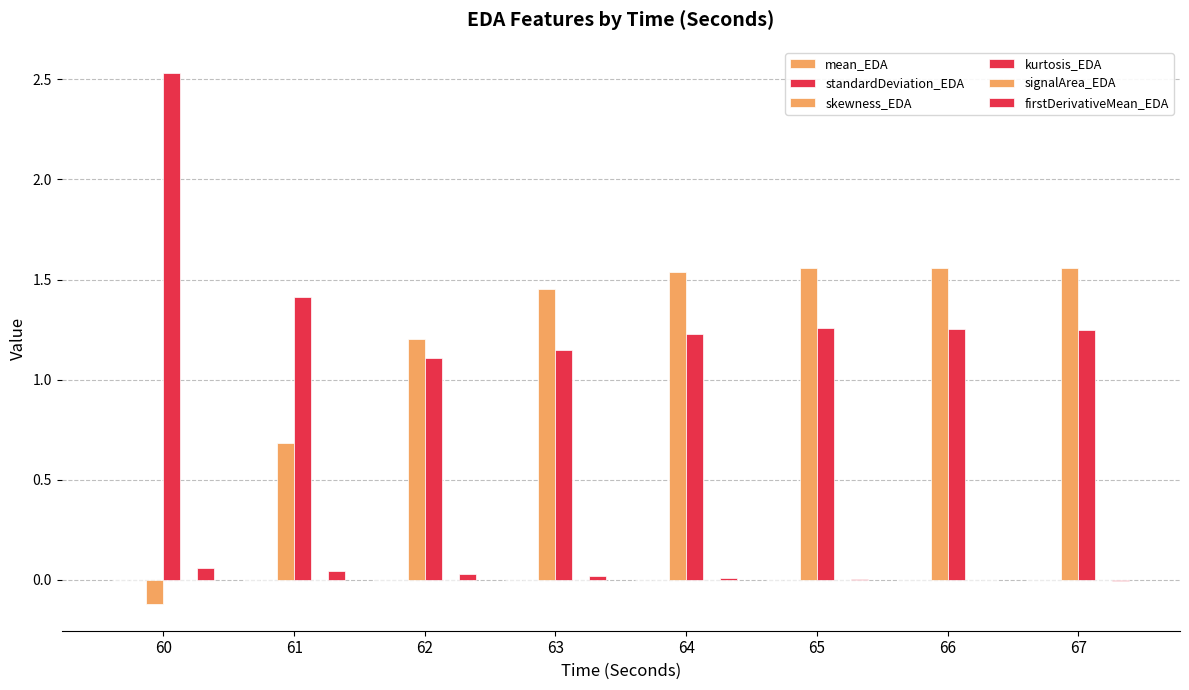

Is it true that firstDerivativeMean_EDA equals 0.0 at 63?

True